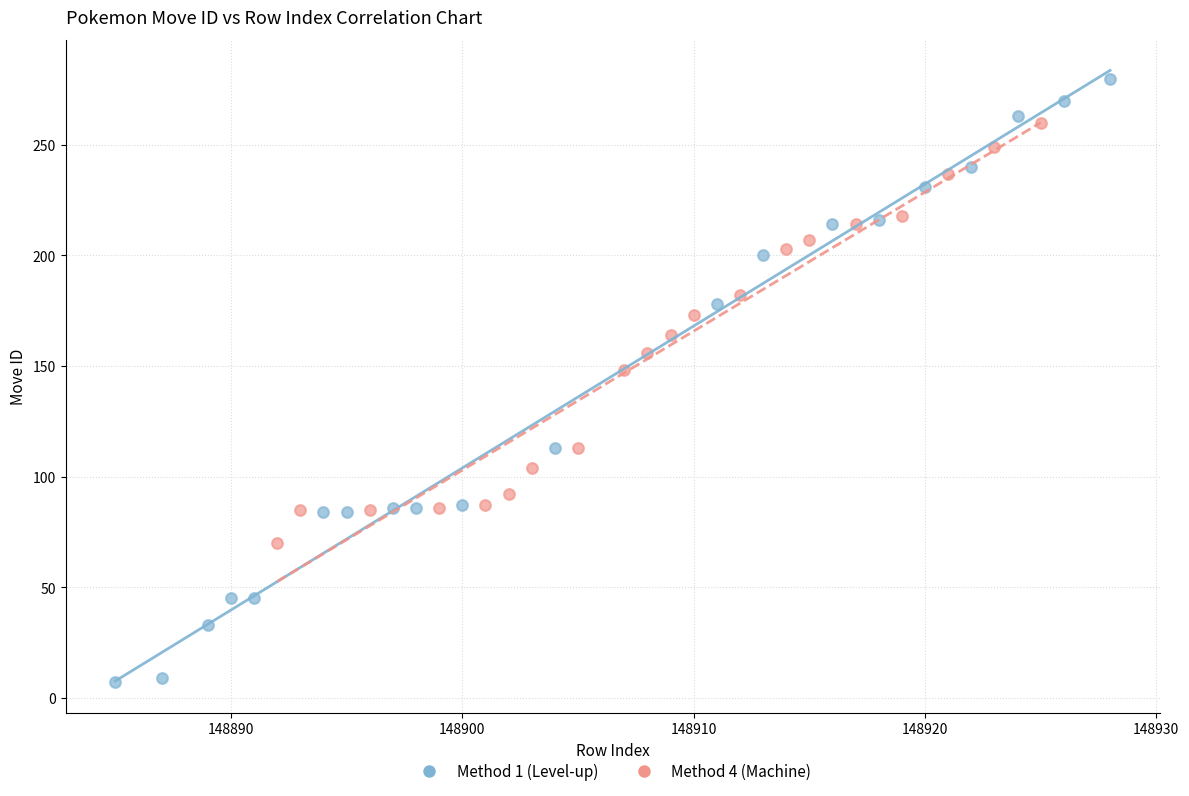

Which series reaches the minimum Y coordinate?

Method 1 (Level-up)